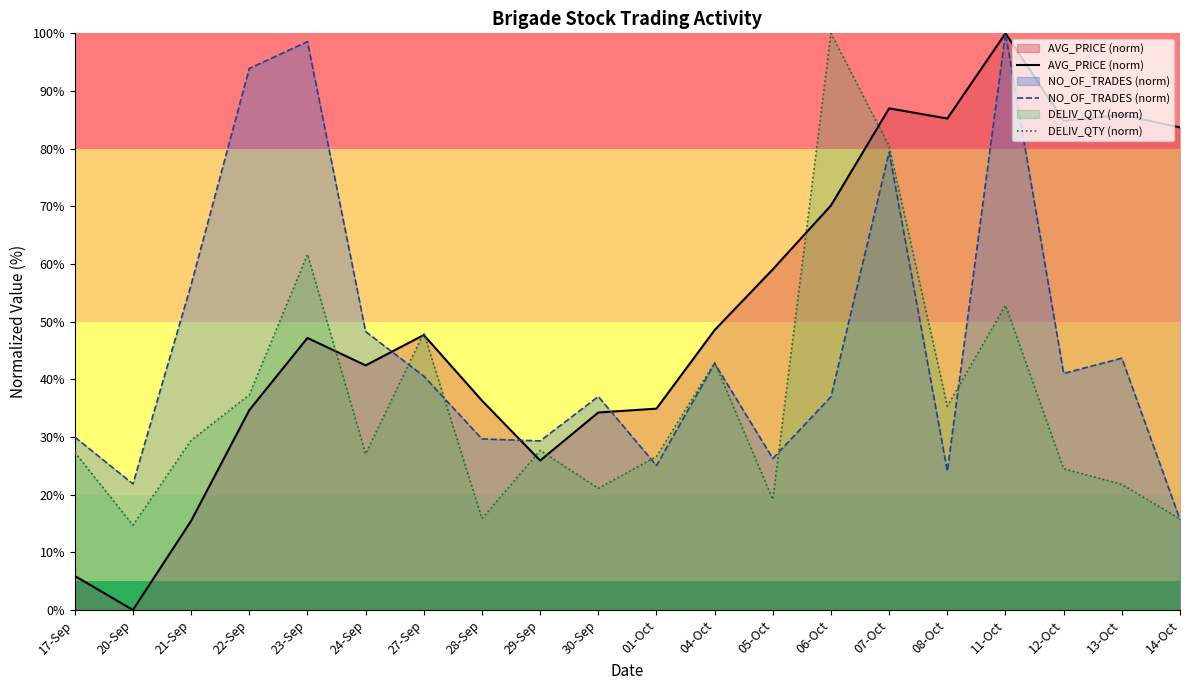

What is the value of the AVG_PRICE (norm) point at the 19th from the left?

85.9